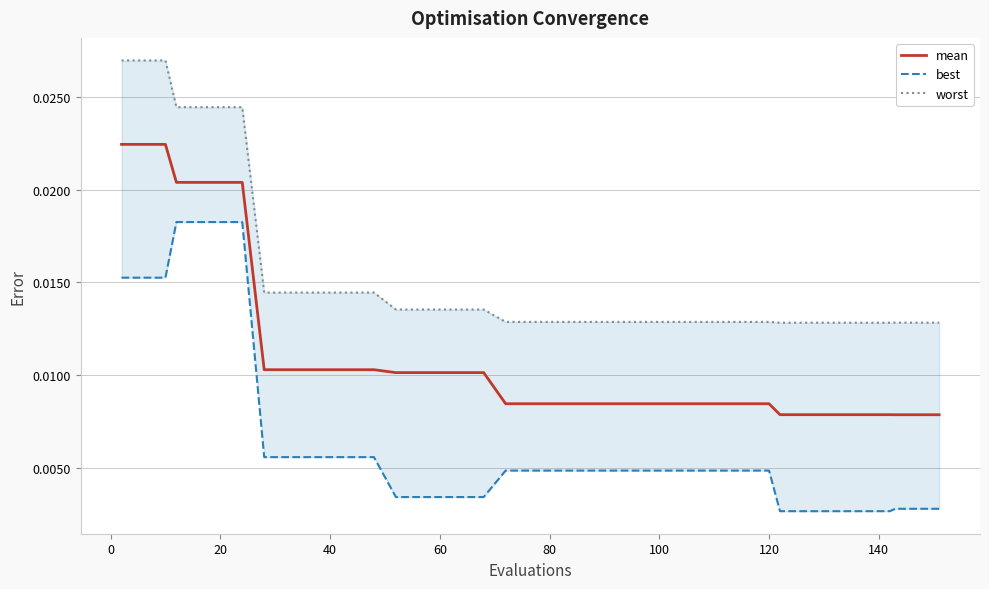

True or false: best and mean cross at least once.

False